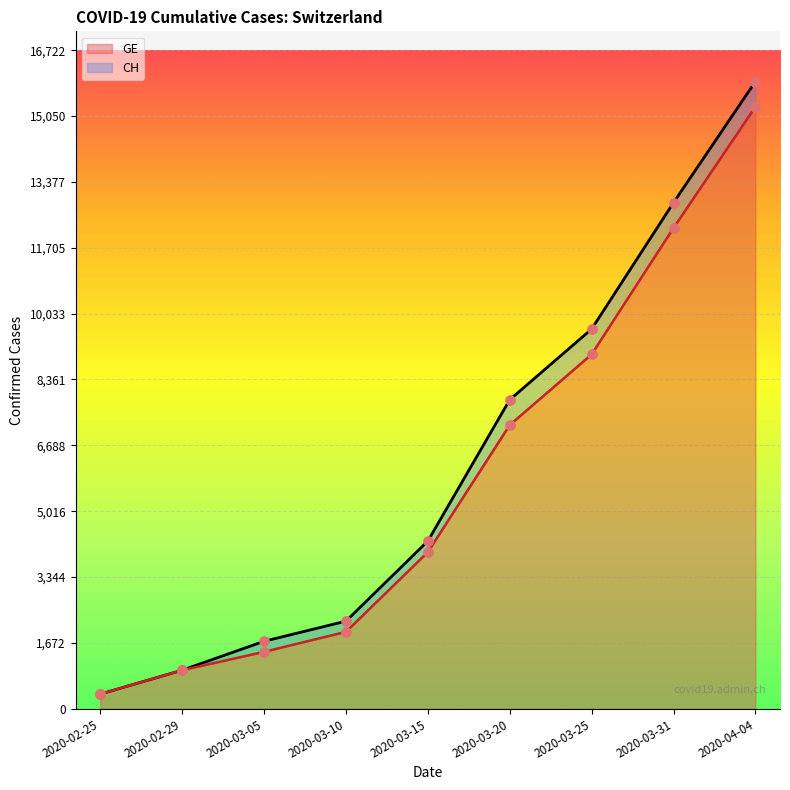

What are all the series names shown in the legend?

CH, GE